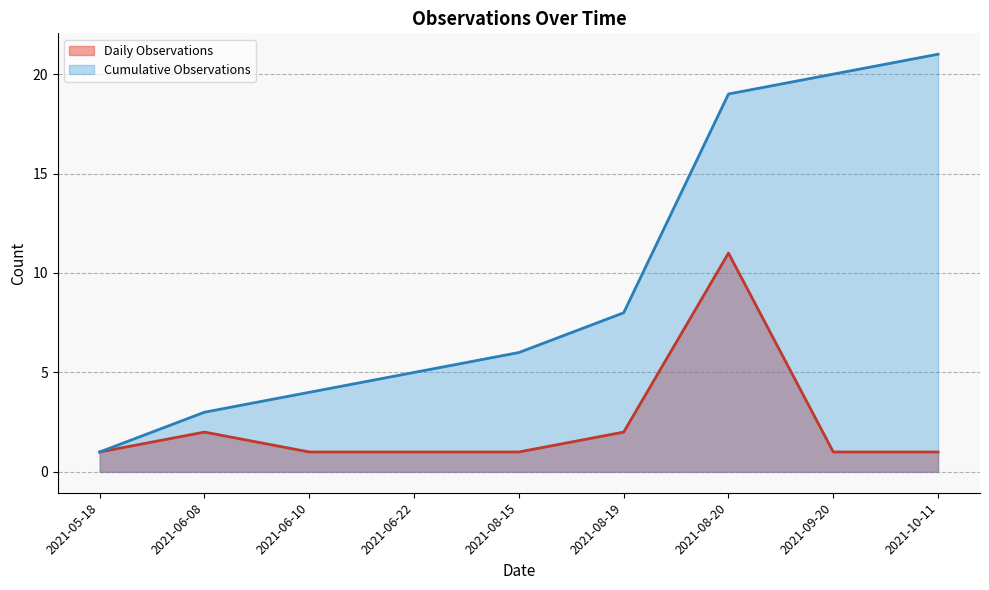

True or false: Observations and Cumulative Count intersect in this chart.

False